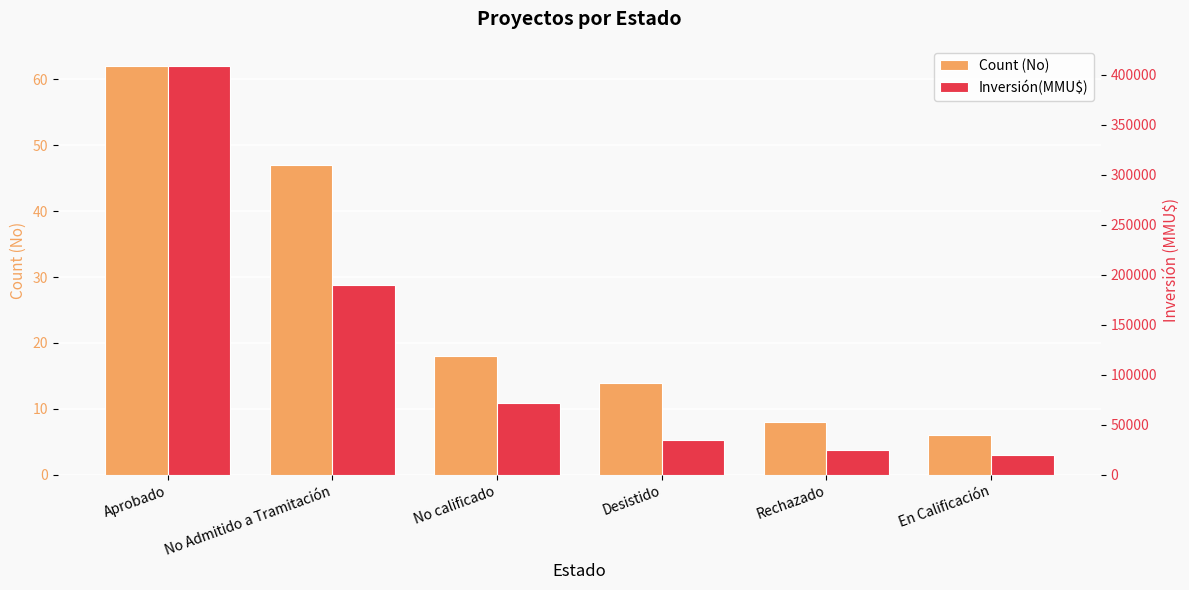

What is the sum of all Count (No) values?

155